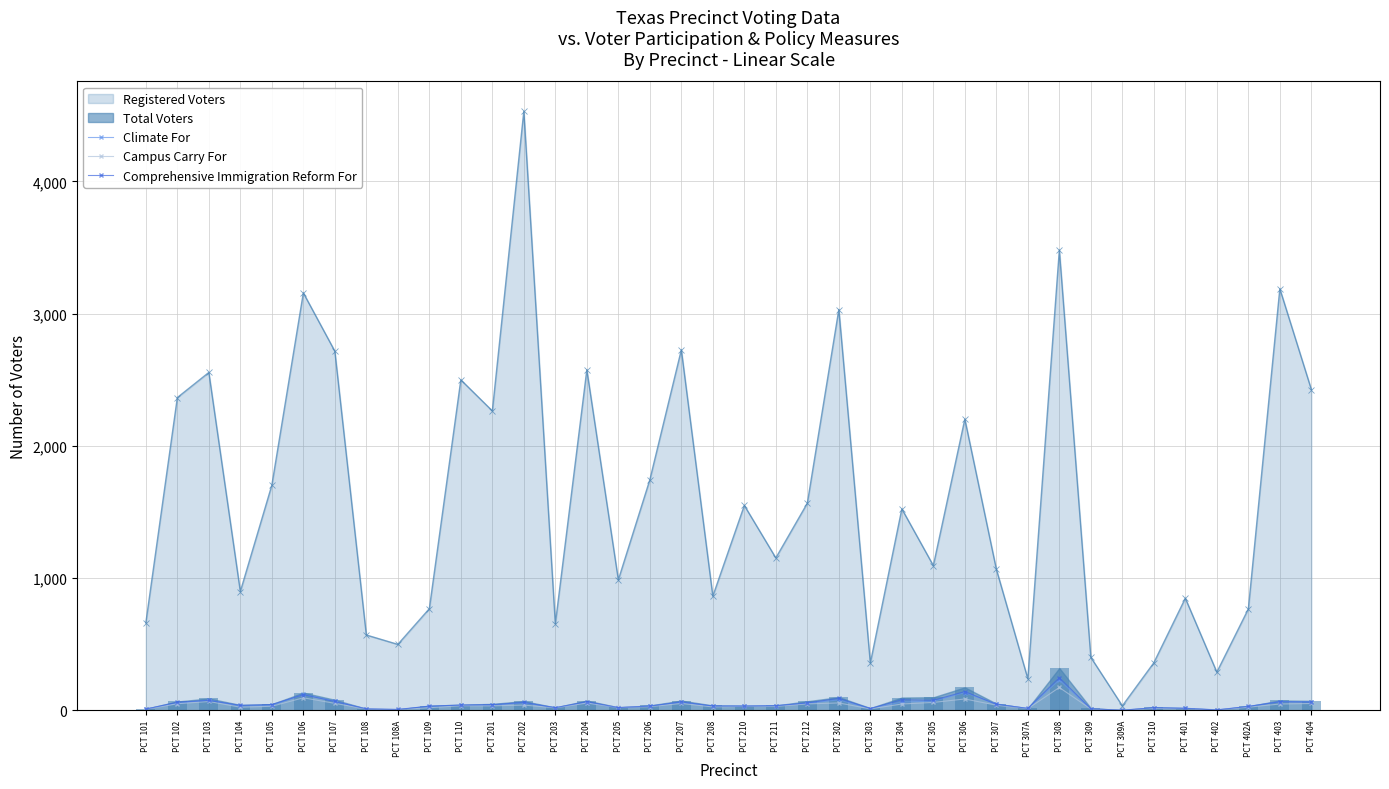

True or false: Registered Voters has more than 2 points higher than both neighbors.

True